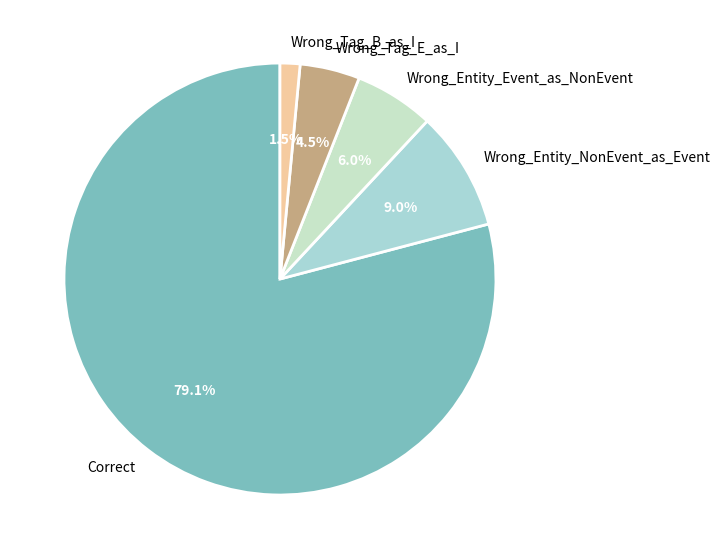

Which slice represents more than half of the pie?

Correct